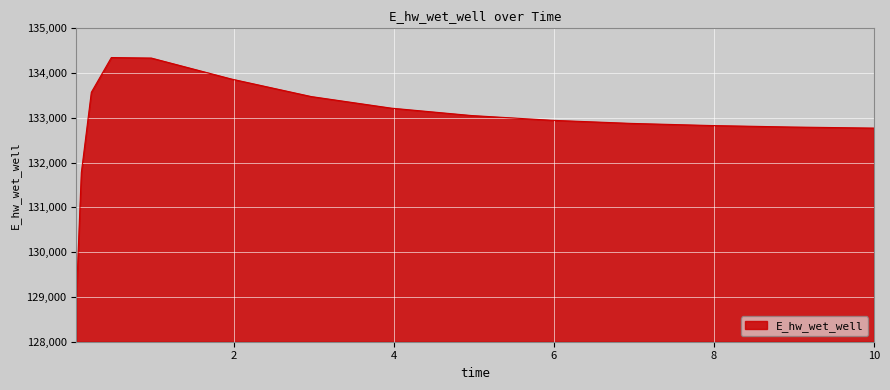

What is the smallest value displayed?

128965.9